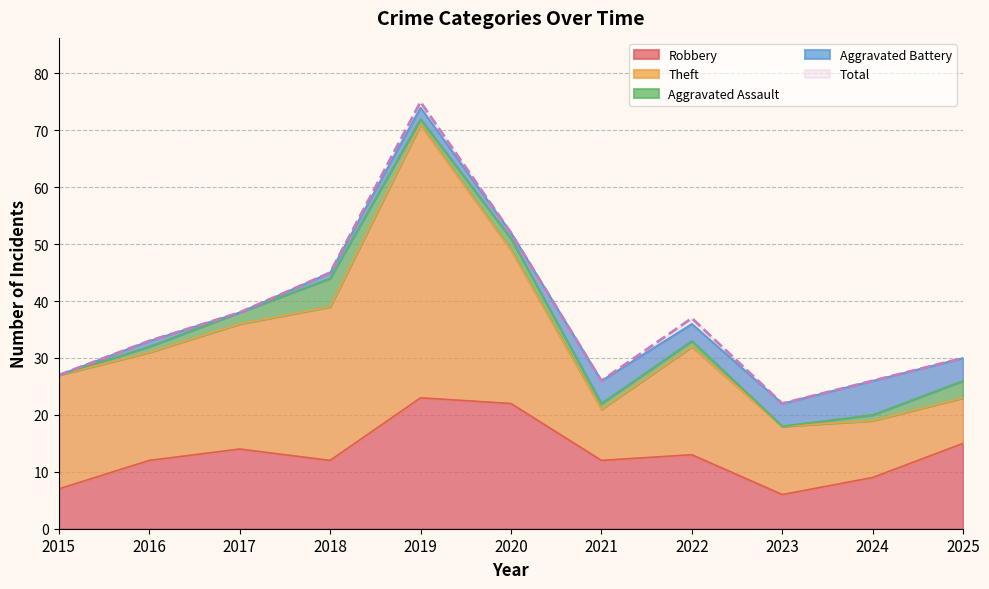

What is the maximum value for Aggravated Assault?

5